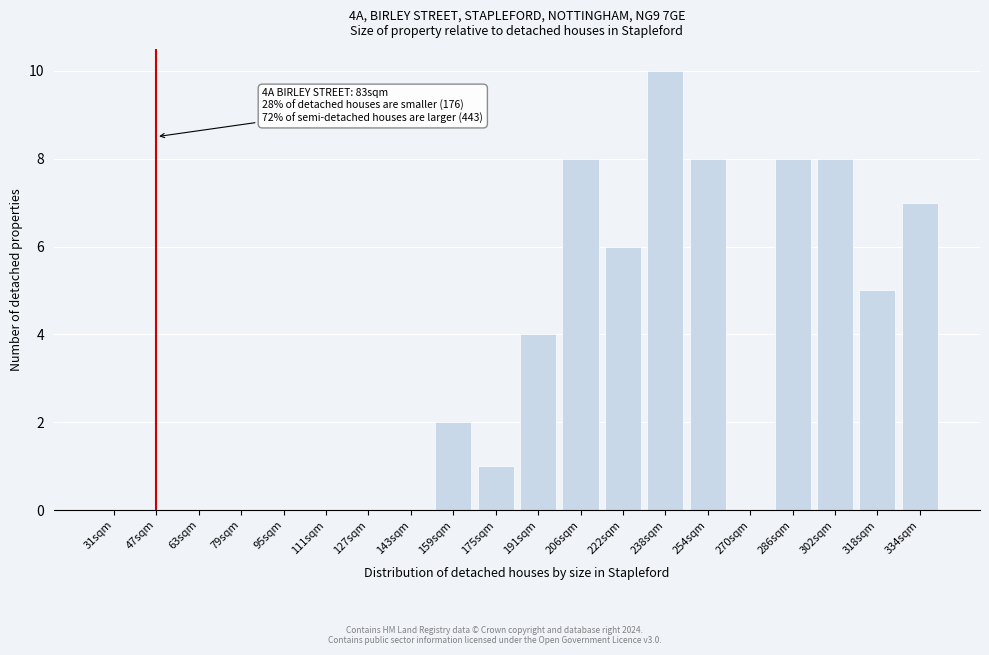

Reading left to right, list all the values displayed in this chart.

31sqm=0	47sqm=0	63sqm=0	79sqm=0	95sqm=0	111sqm=0	127sqm=0	143sqm=0	159sqm=2	175sqm=1	191sqm=4	206sqm=8	222sqm=6	238sqm=10	254sqm=8	270sqm=0	286sqm=8	302sqm=8	318sqm=5	334sqm=7